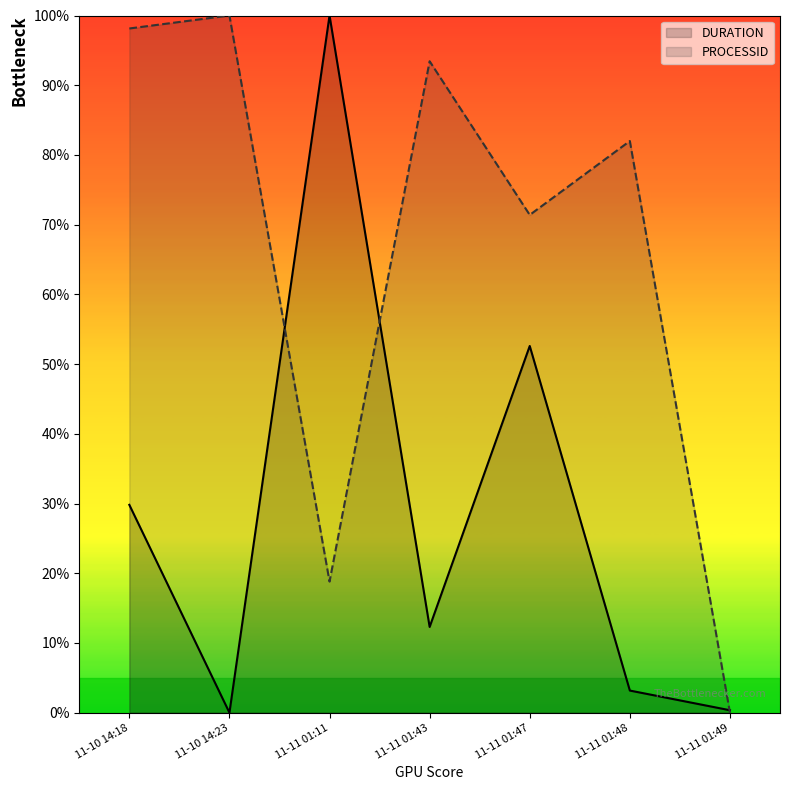

What is the difference between the maximum and minimum values in the DURATION series?

100.0